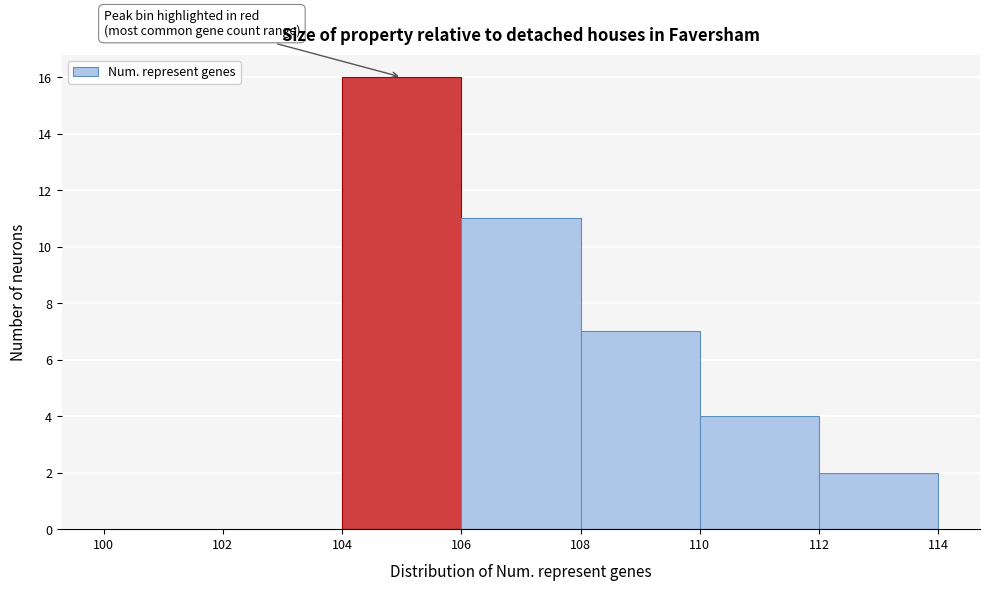

Reading left to right, transcribe this chart: for each bar, give the range it covers on the x-axis and its height. The values are not printed on the chart, so give them approximately, as read against the axis.

100 to 102: 0
102 to 104: 0
104 to 106: 16
106 to 108: 11
108 to 110: 7
110 to 112: 4
112 to 114: 2